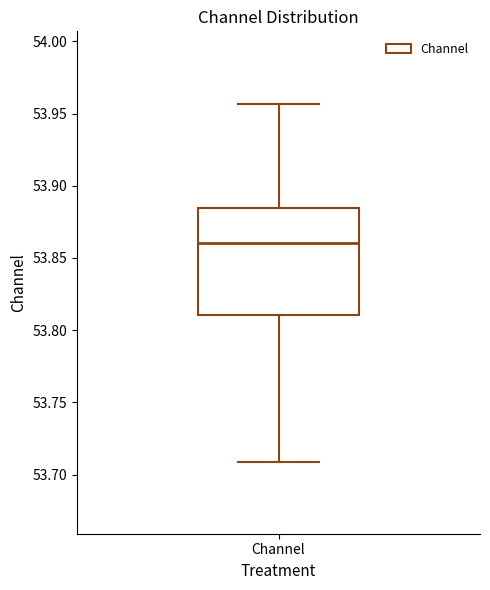

Where does the upper whisker of the box for Channel end on the y-axis? The values are not printed on the chart, so give them approximately, as read against the axis.

53.955